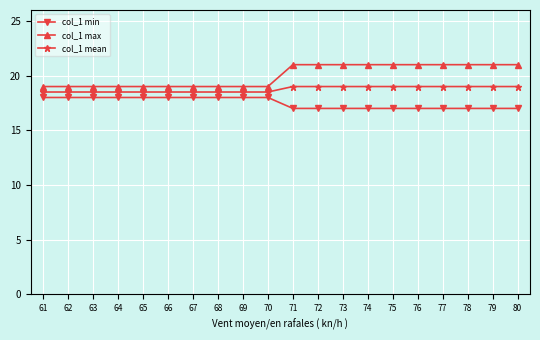

How many col_1 max values are between 19 and 21?

20